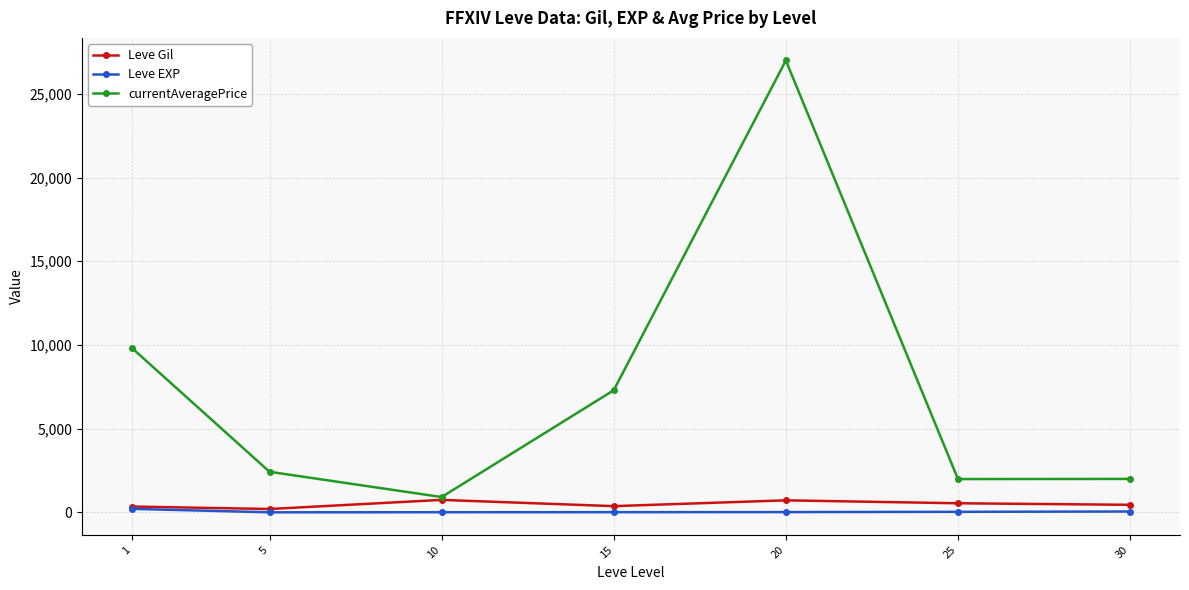

What is the value of the Leve EXP point at the 7th from the left?

52.8